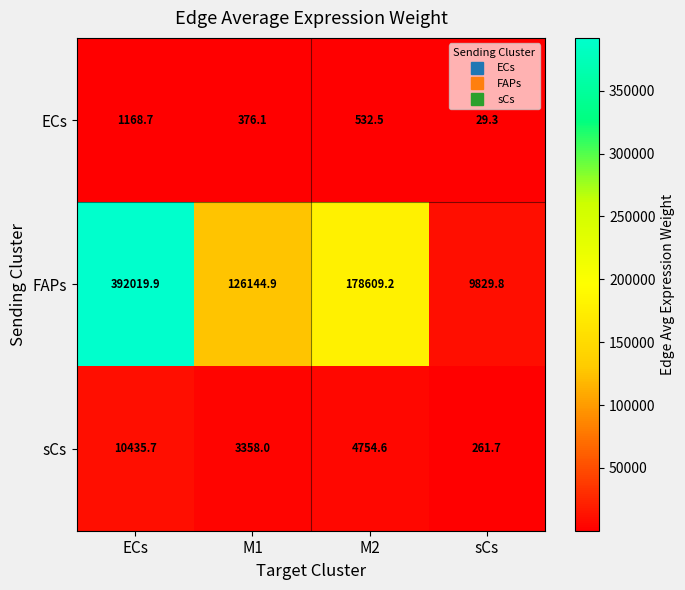

Which category has the highest value across all series?

ECs